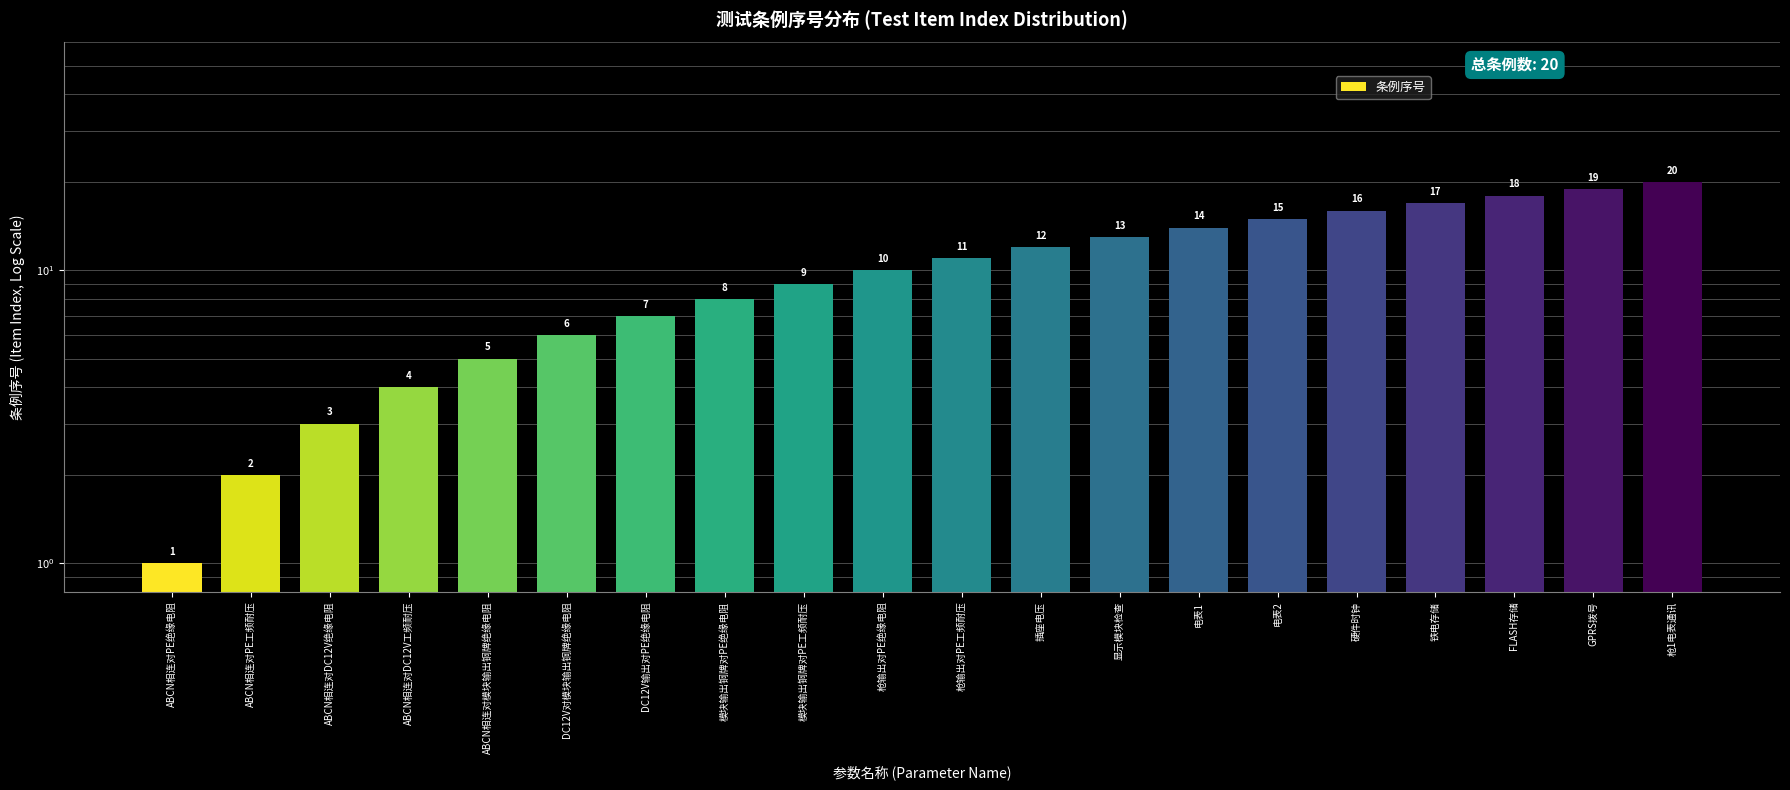

What is the maximum value shown in the chart?

20